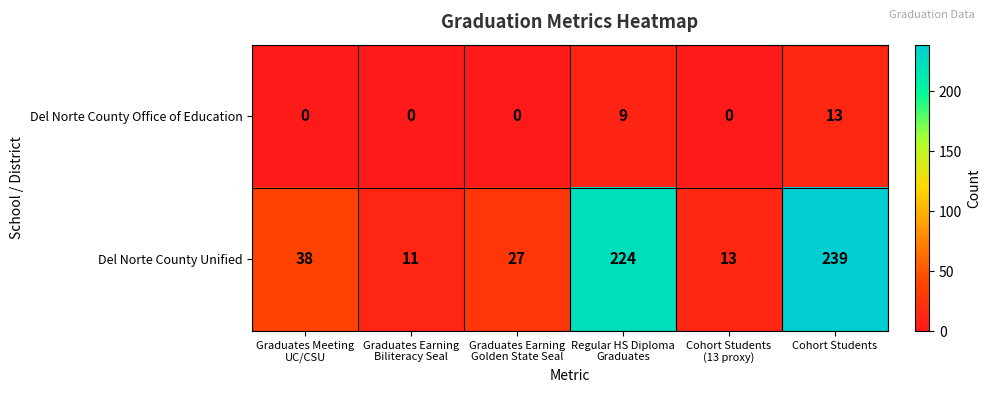

What is the maximum value shown in the chart?

239